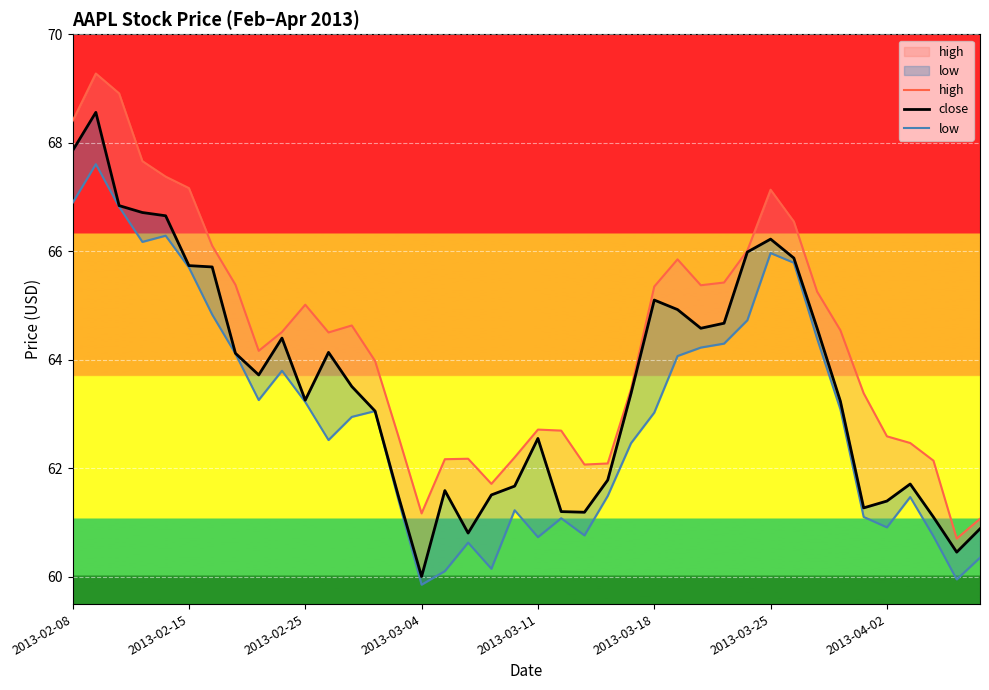

True or false: low_line has more than 2 interior local peaks.

True